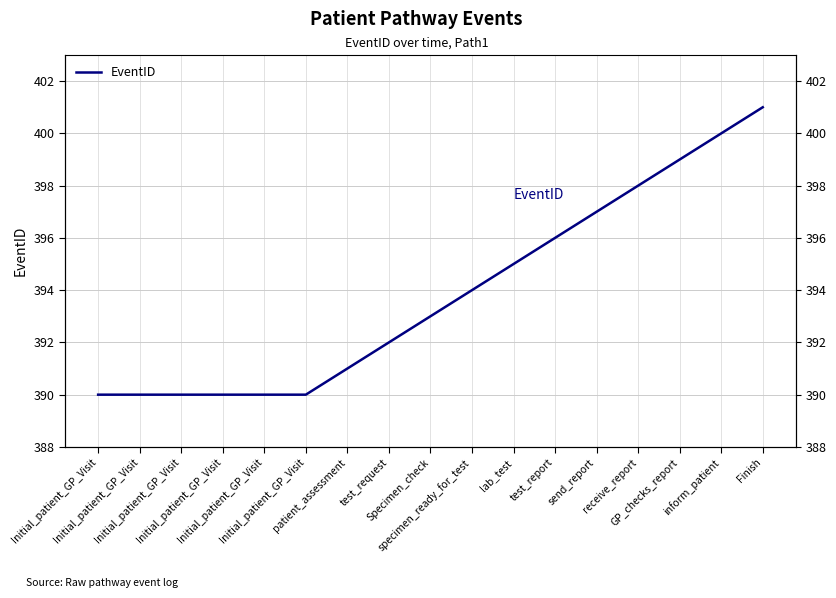

True or false: the data has more than 2 interior local peaks.

False